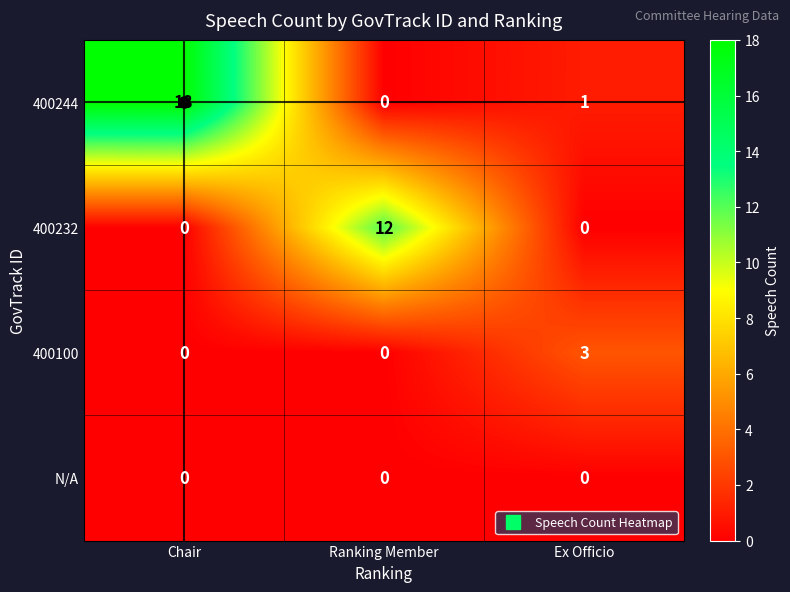

What is the total value across all series at Ranking Member?

12